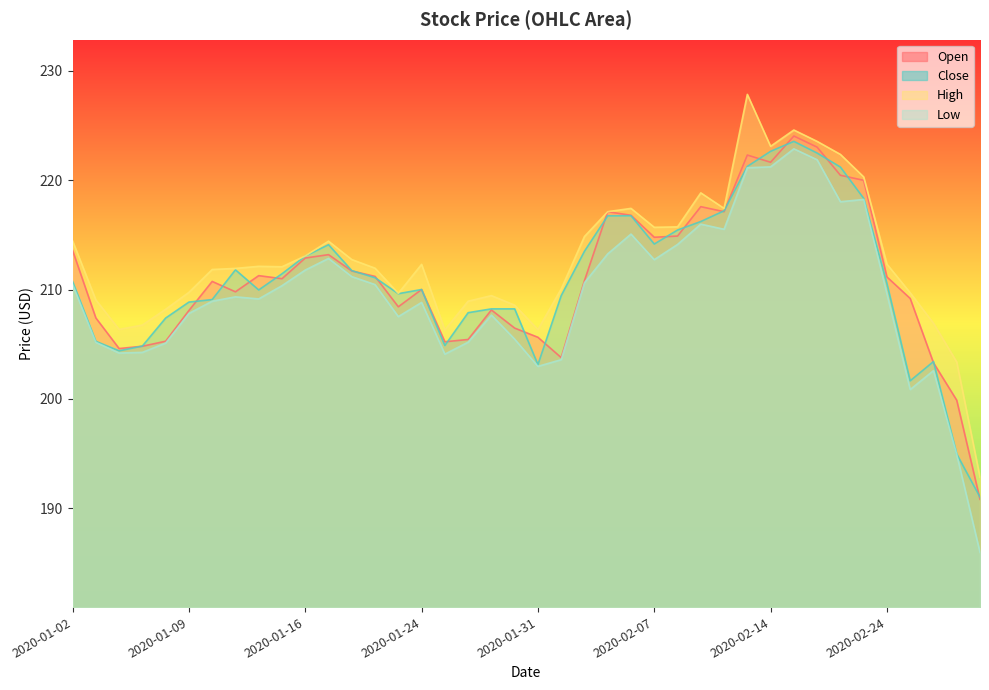

Reading left to right, list all the values displayed in this chart.

Open: 213.6	207.4	204.6	204.8	205.3	208.1	210.7	209.8	211.3	211.0	212.9	213.2	211.7	211.2	208.4	210.0	205.2	205.4	208.1	206.5	205.6	203.8	210.8	217.1	216.8	214.8	214.9	217.6	217.1	222.3	221.6	224.0	223.0	220.4	220.0	211.2	209.2	203.3	199.9	190.8
Close: 210.7	205.3	204.4	204.8	207.4	208.8	209.1	211.8	210.0	211.4	213.1	214.1	211.7	211.1	209.6	210.0	204.9	207.9	208.2	208.2	203.1	209.4	213.5	216.7	216.8	214.2	215.4	216.2	217.2	221.3	222.6	223.6	222.5	221.2	218.3	210.6	201.7	203.4	194.9	191.0
High: 214.4	209.1	206.3	206.8	208.2	209.7	211.8	211.9	212.1	212.1	213.1	214.4	212.7	211.9	209.7	212.3	206.3	208.9	209.4	208.6	206.3	210.1	214.8	217.1	217.4	215.7	215.7	218.8	217.4	227.8	223.1	224.6	223.6	222.4	220.3	212.3	209.7	206.9	203.4	192.8
Low: 210.5	205.2	204.2	204.2	205.1	207.8	208.9	209.3	209.1	210.3	211.8	212.8	211.2	210.4	207.5	208.8	204.1	205.2	207.7	205.5	203.0	203.6	210.6	213.3	215.1	212.7	214.1	216.0	215.5	221.1	221.2	222.9	221.9	218.0	218.2	209.6	200.8	202.6	194.9	185.9